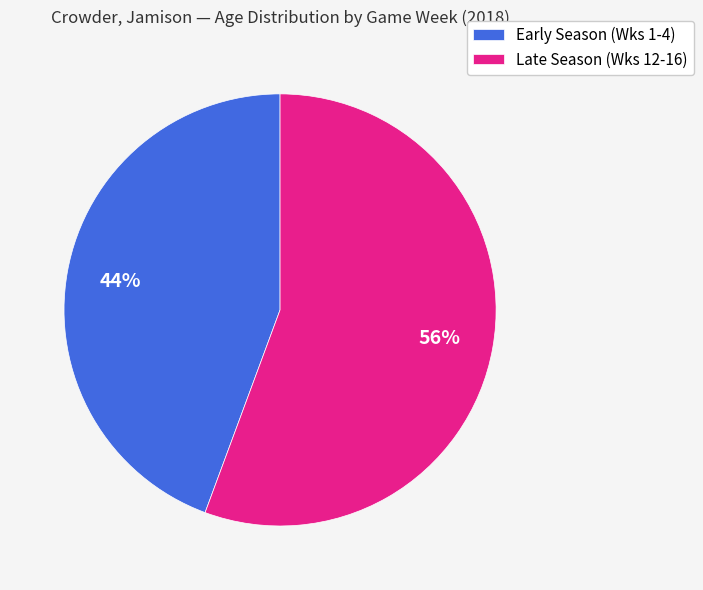

To the nearest percent, what is the average slice percentage?

50%